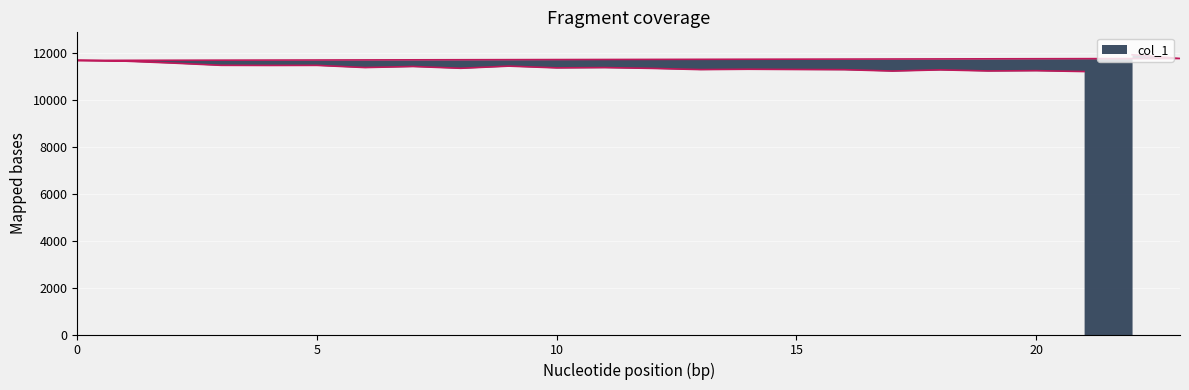

At which category does the chart reach its minimum across all series?

21